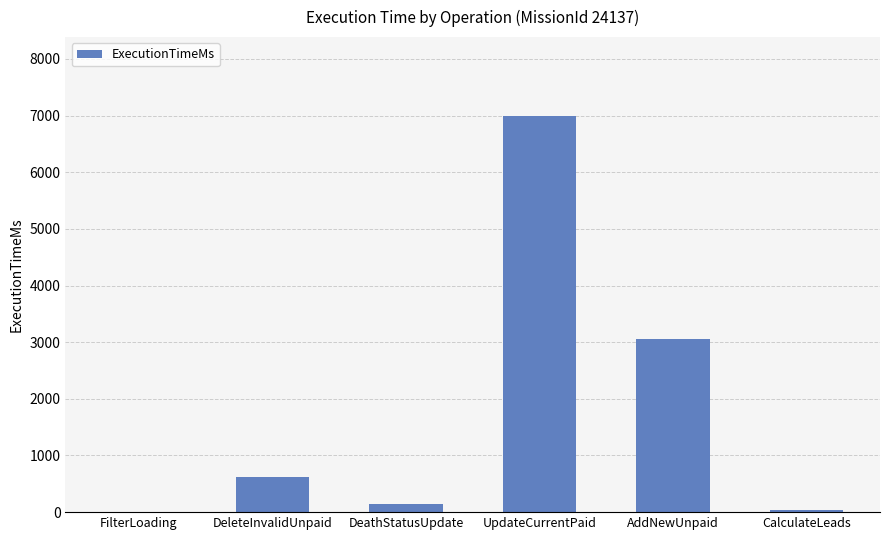

What is the greatest value displayed?

6987